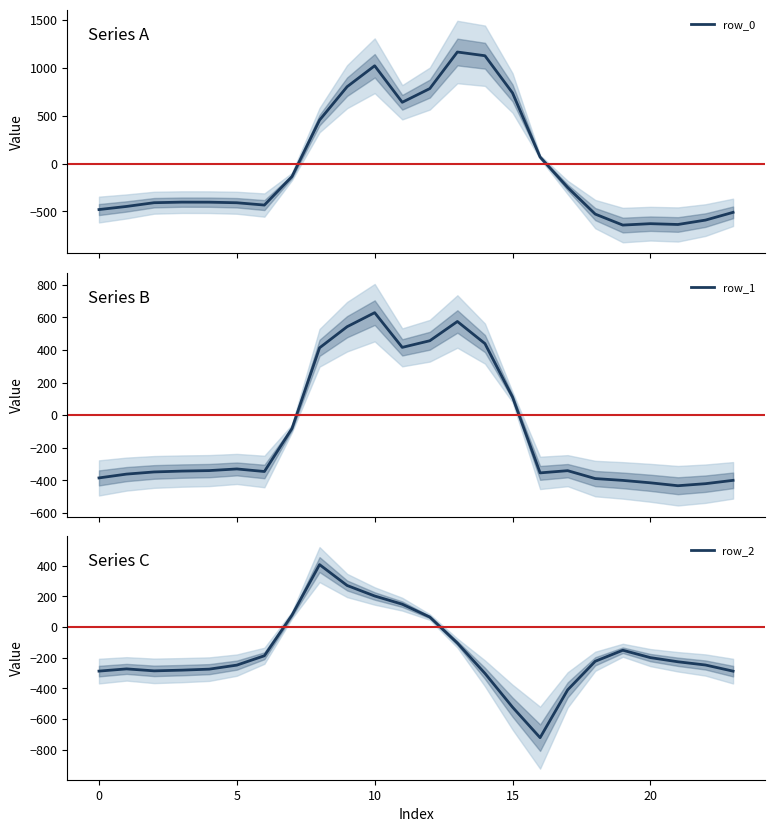

How many values in row_2 are below zero?

18